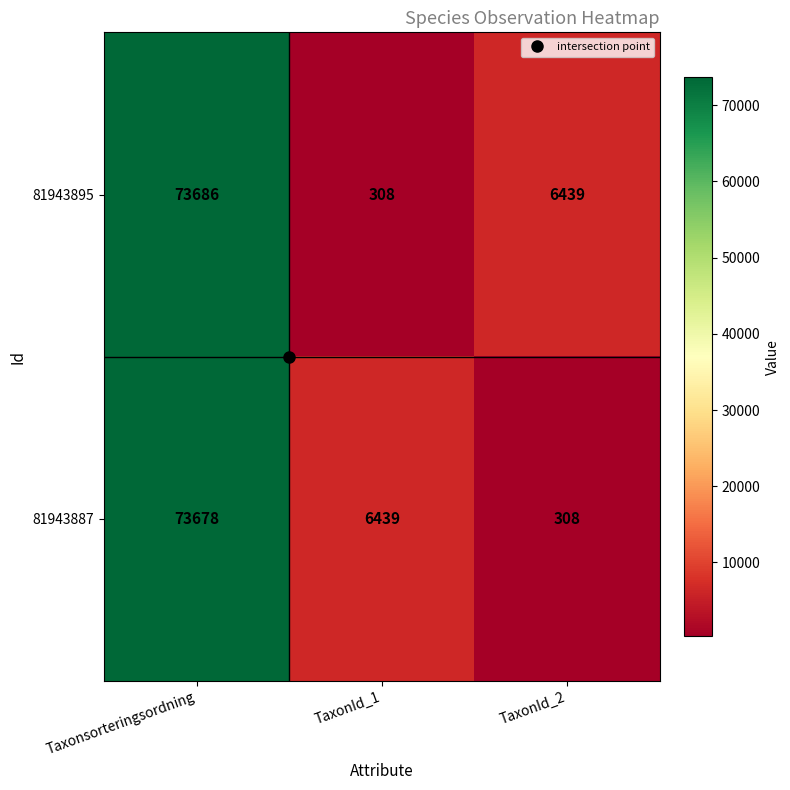

What is the average value of the 81943887 series?

26808